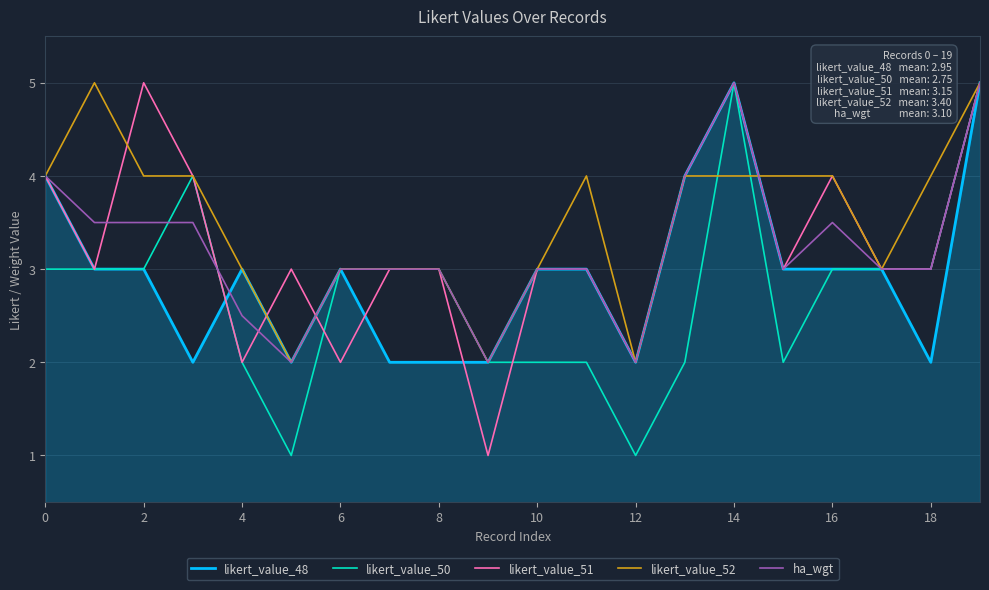

Which series has the largest total across all categories?

likert_value_52